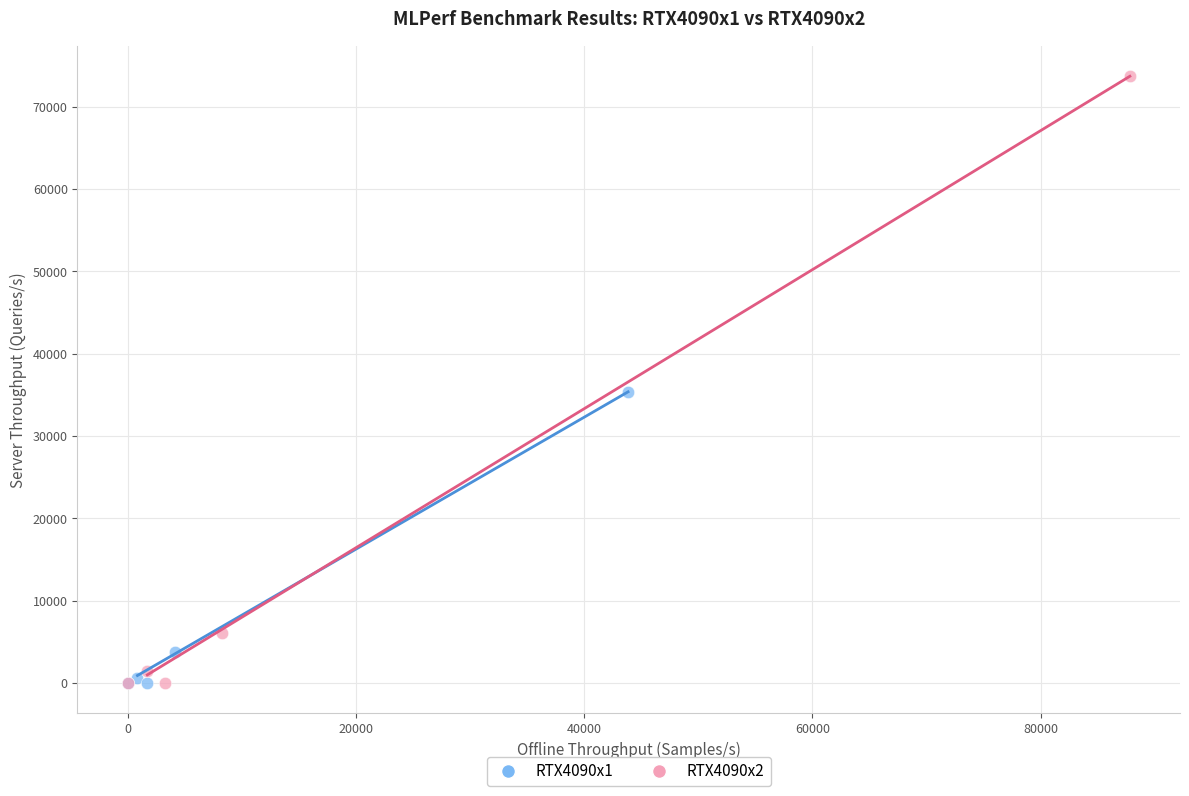

Which series has the widest spread of Y values?

RTX4090x2